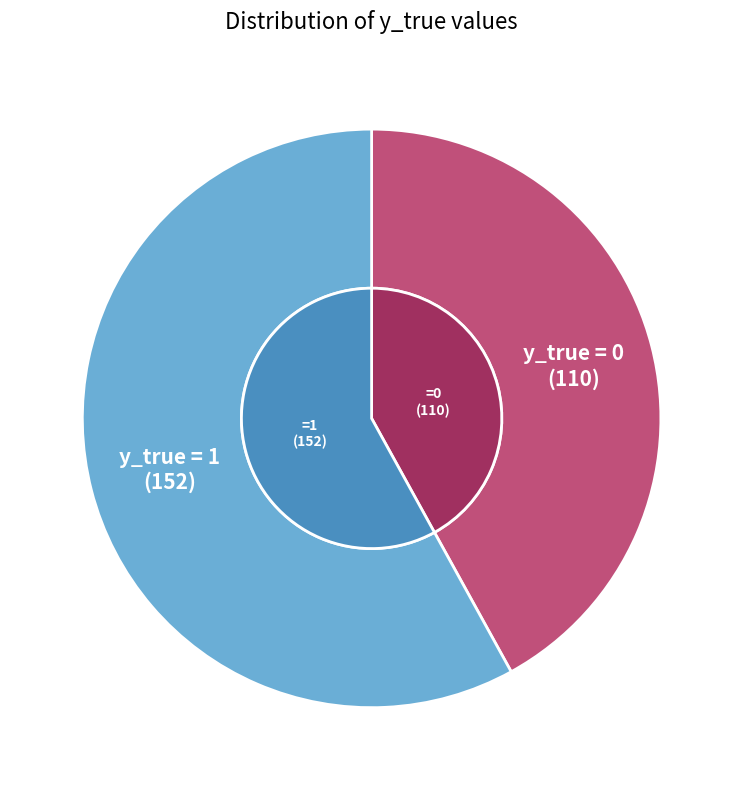

What is the change in value from y_true=0 to y_true=1?

+42